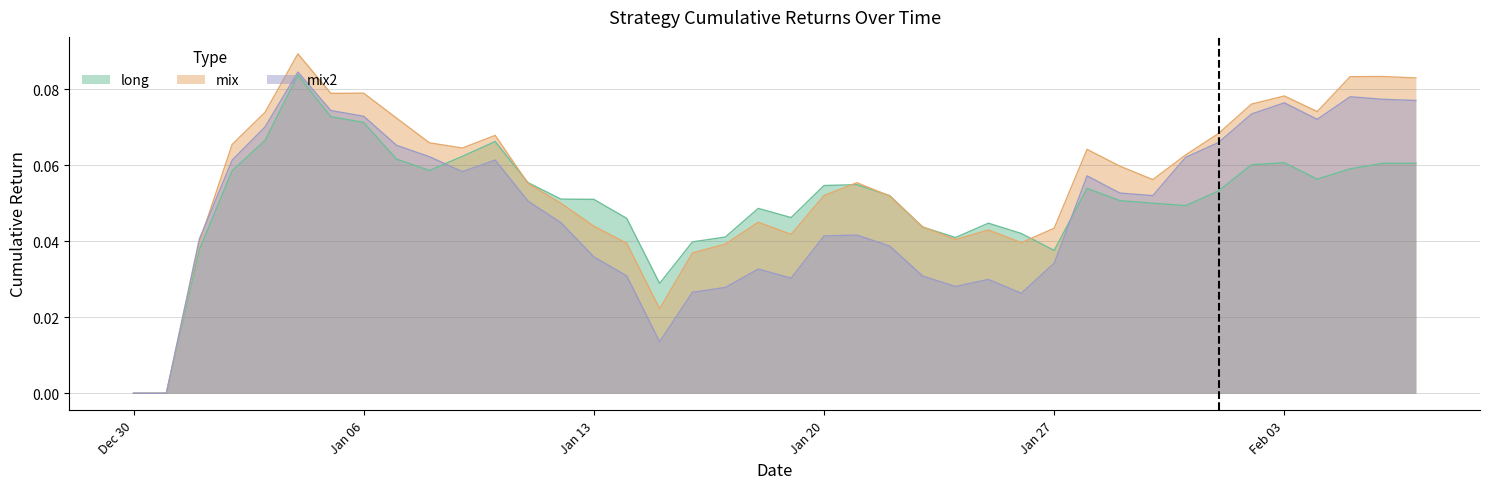

At which category is the sum across all series the highest?

2019-01-04